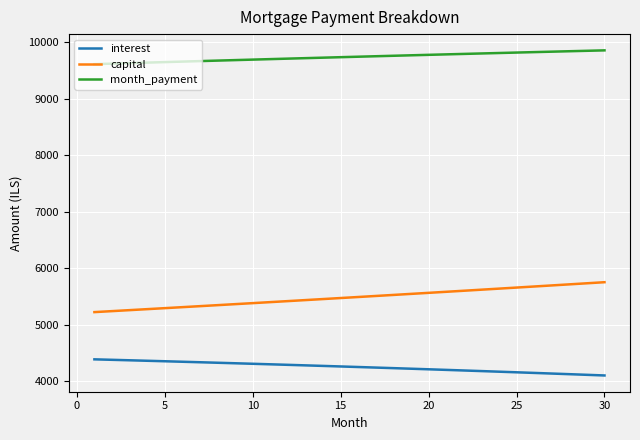

True or false: capital and interest cross at least once.

False